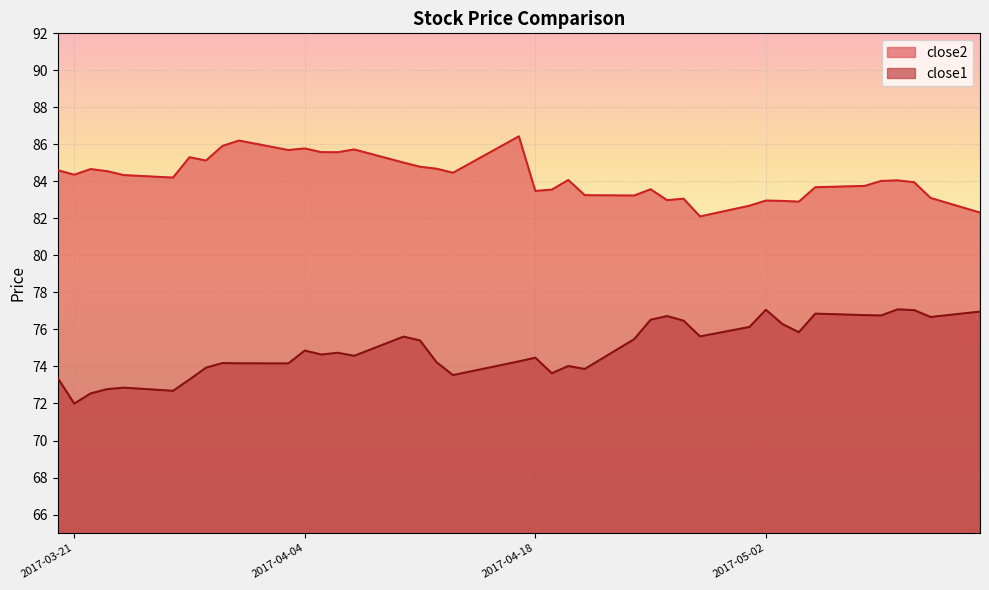

What is the average value of the close1 series?

75.0